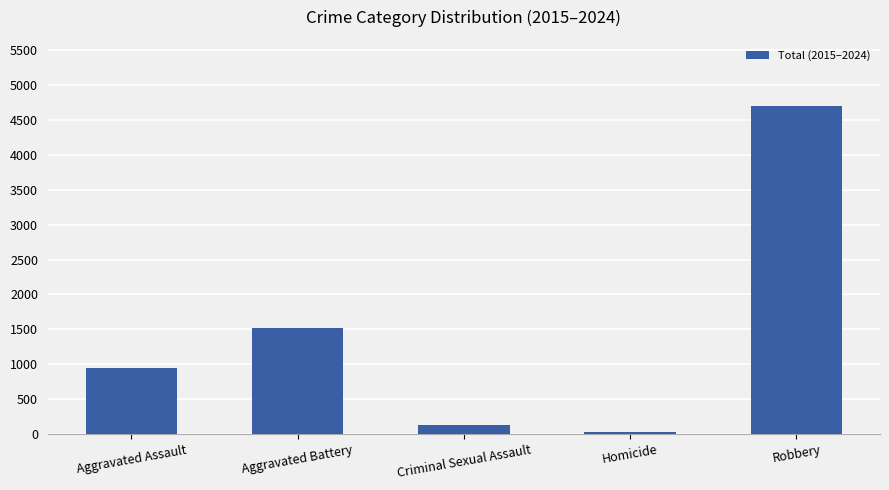

Is it true that the value at Aggravated Battery is 984?

False